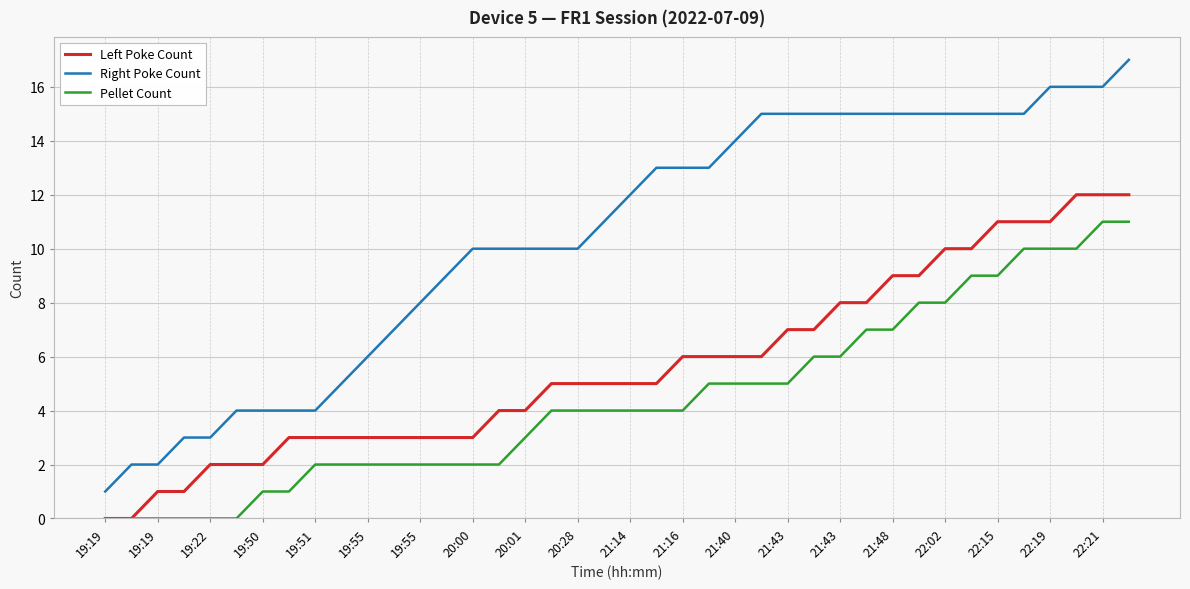

List the series in order of their overall mean, highest first.

Right Poke Count, Left Poke Count, Pellet Count